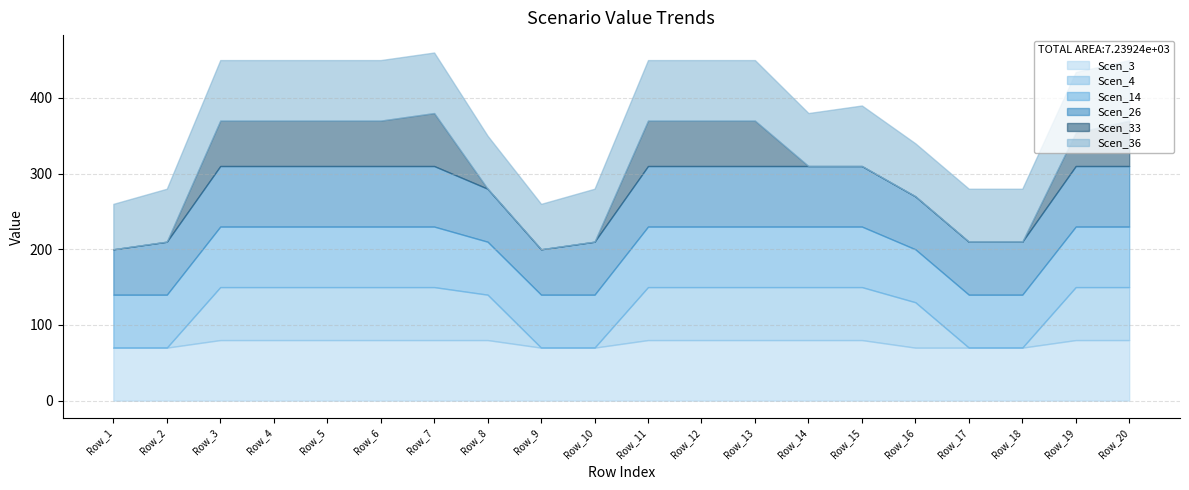

Between Row_7 and Row_14, which series saw the biggest shift?

Scen_33